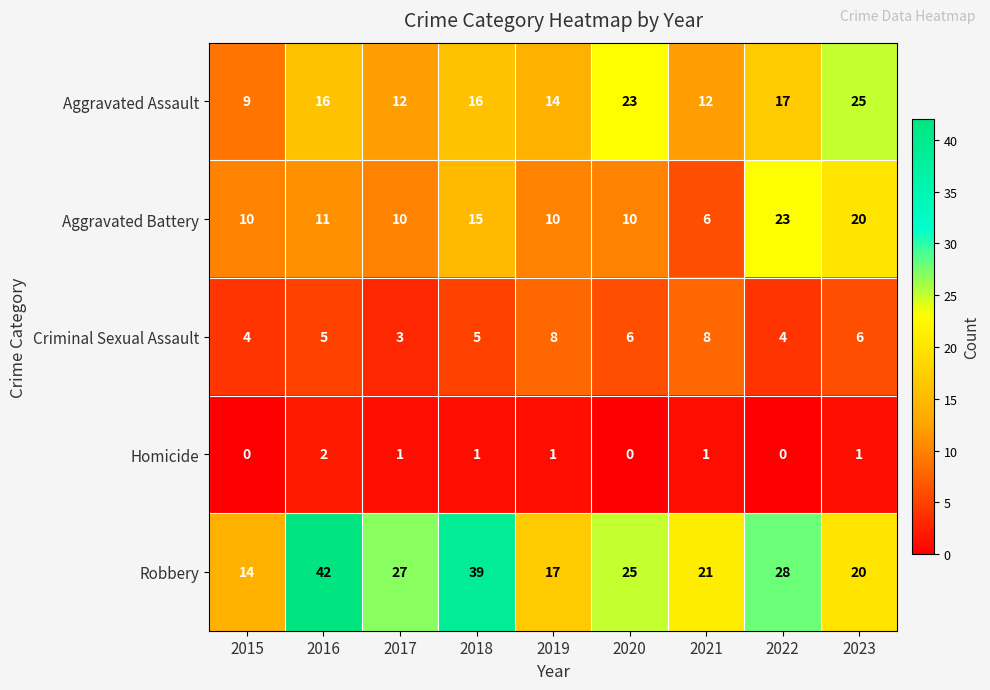

Which category has the lowest value in the Criminal Sexual Assault series?

2017